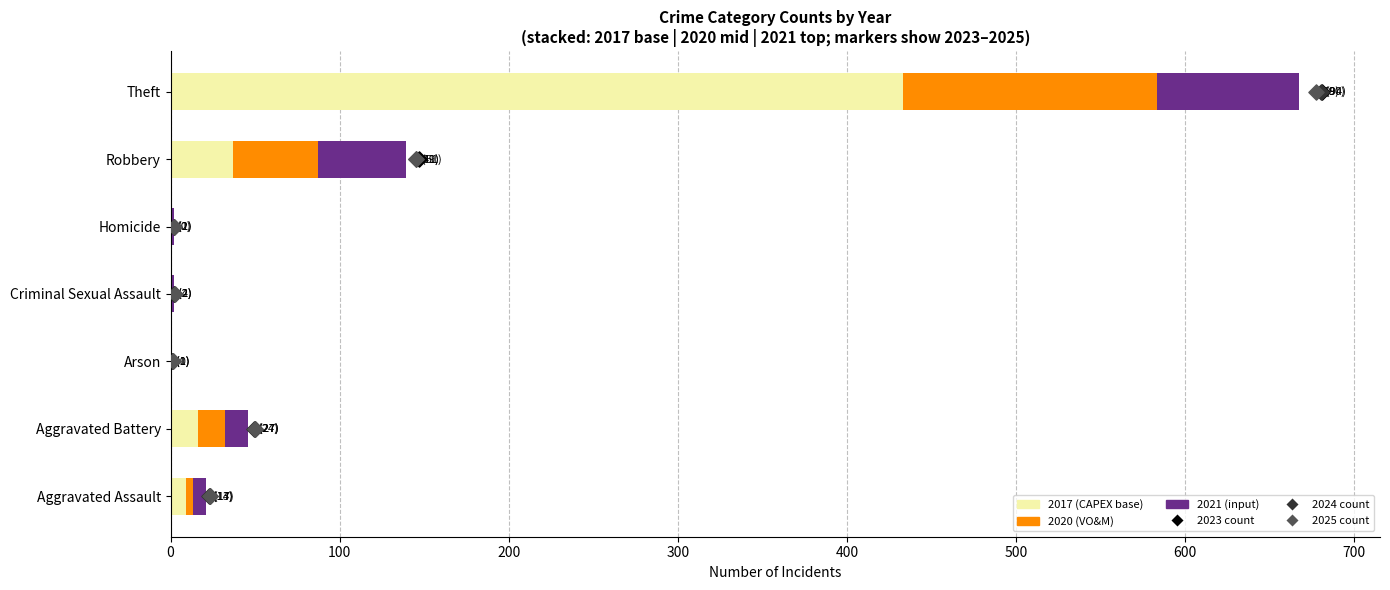

At how many categories does at least one series exceed 117?

1